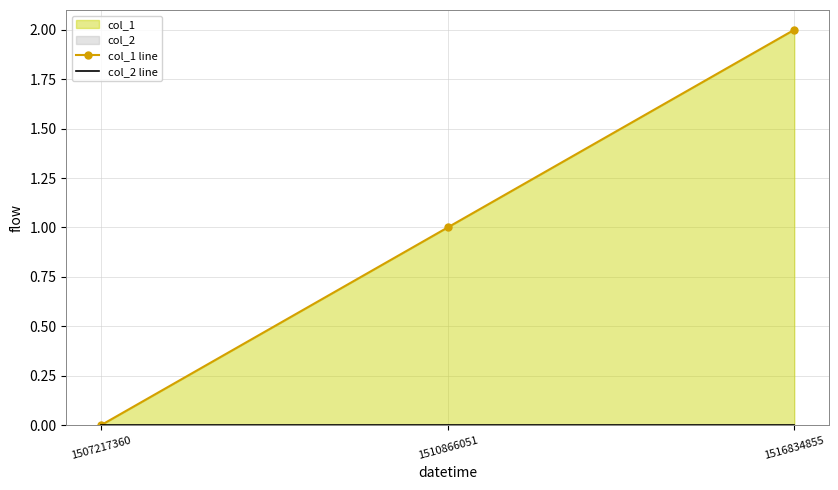

What is the sum of all col_1 line values?

3